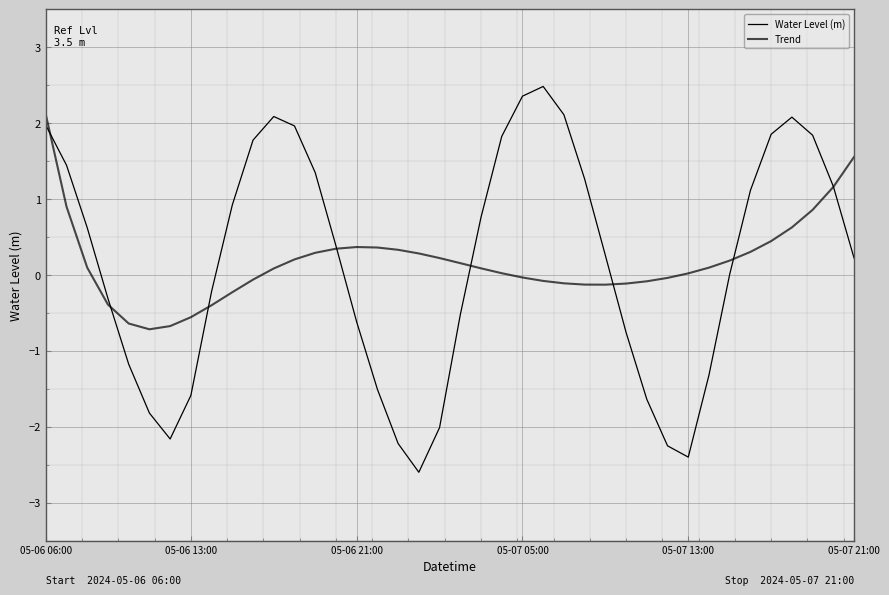

Does the chart display data point markers on the line(s)?

No